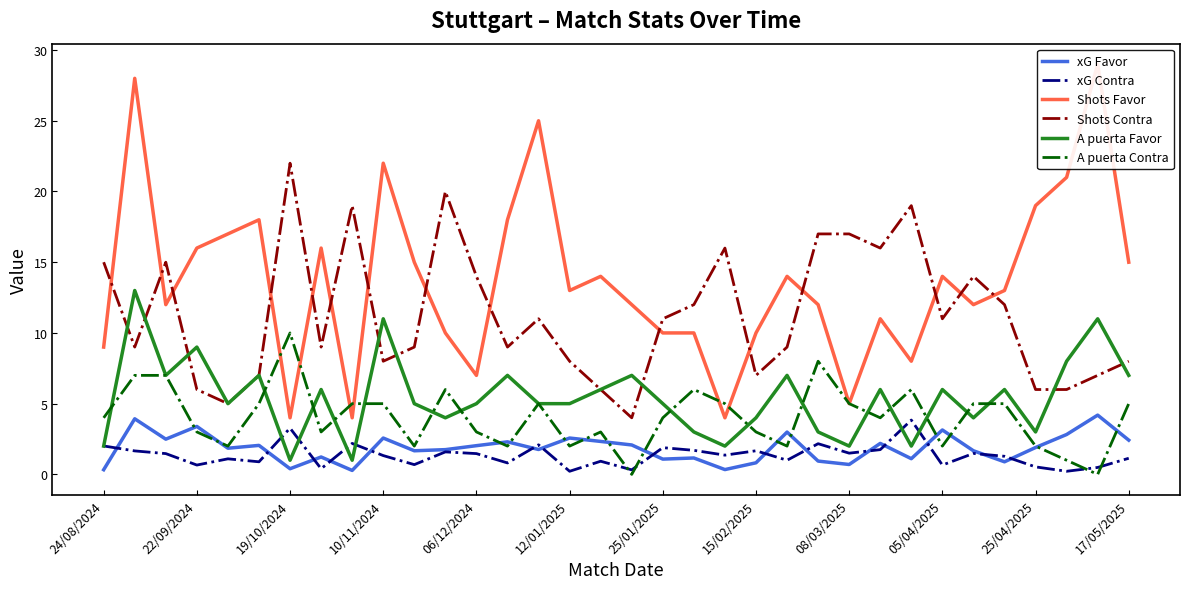

Is the value of xG Favor at 05/04/2025 greater than the value of Shots Contra at 24/08/2024?

No